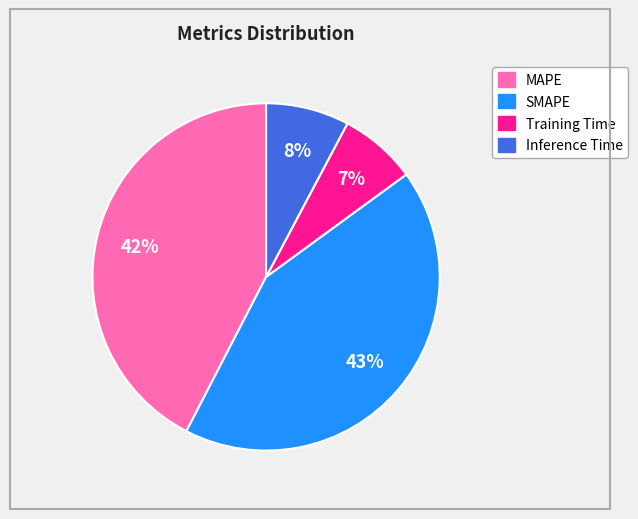

Is Training Time the majority of the pie?

No